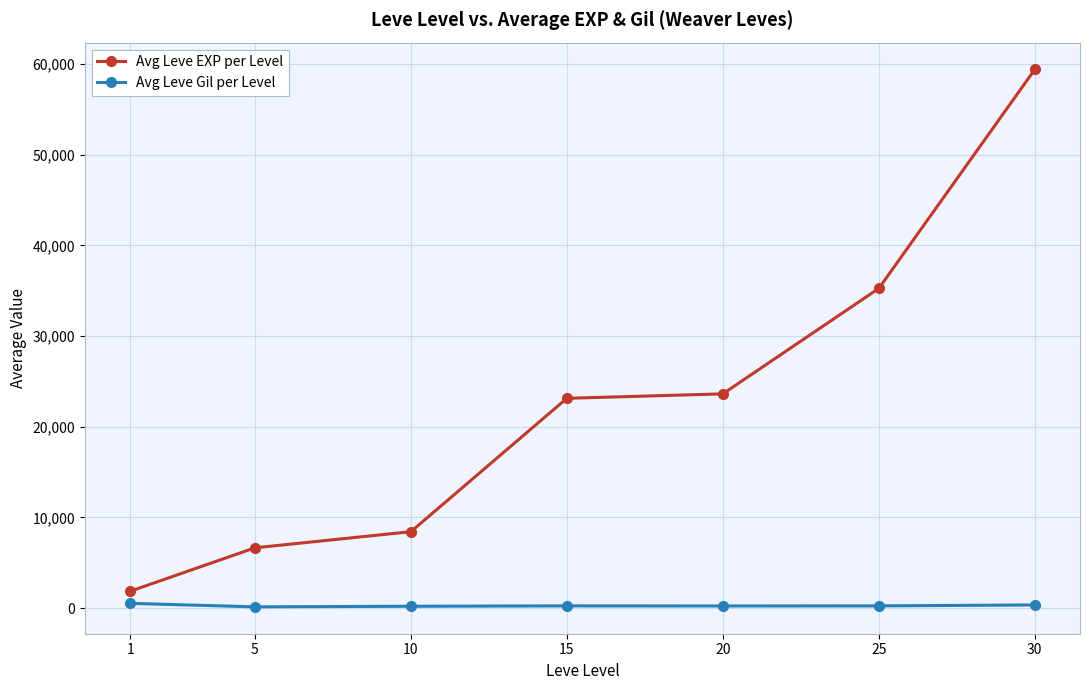

Which series changed the most between 1 and 15?

Avg Leve EXP per Level